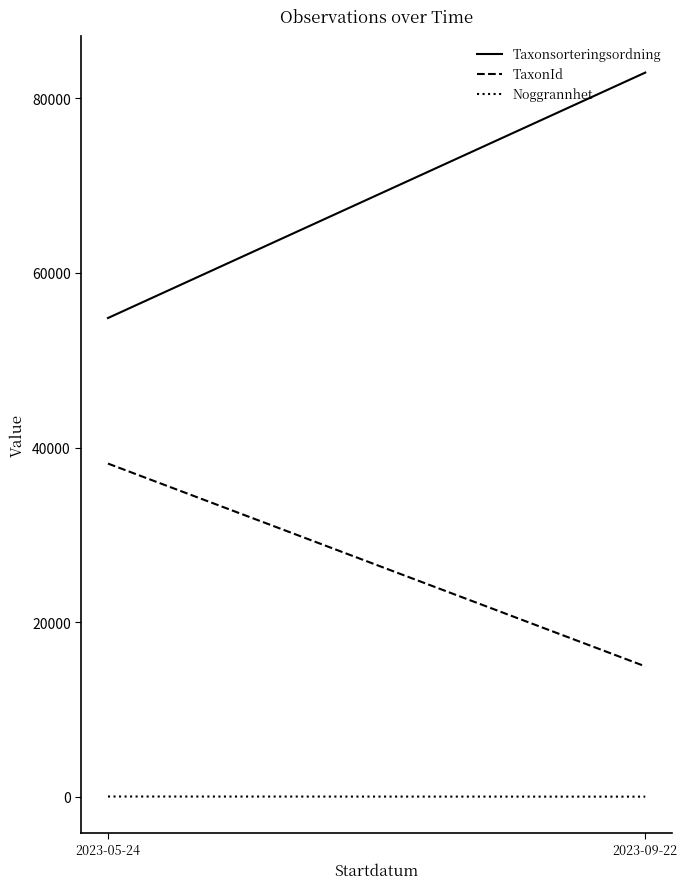

Reading right to left, transcribe all the data shown in this chart.

Taxonsorteringsordning: 82952.9	54838.2
TaxonId: 14934.6	38163.4
Noggrannhet: 8.1	25.0